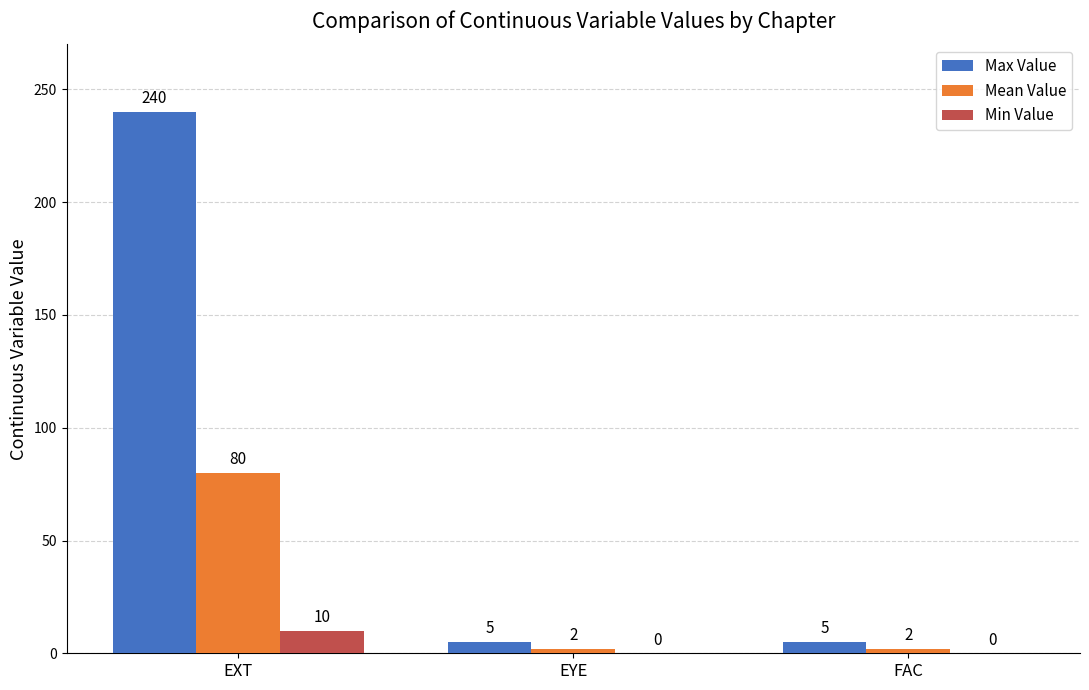

What is the highest value of the Max Value series?

240